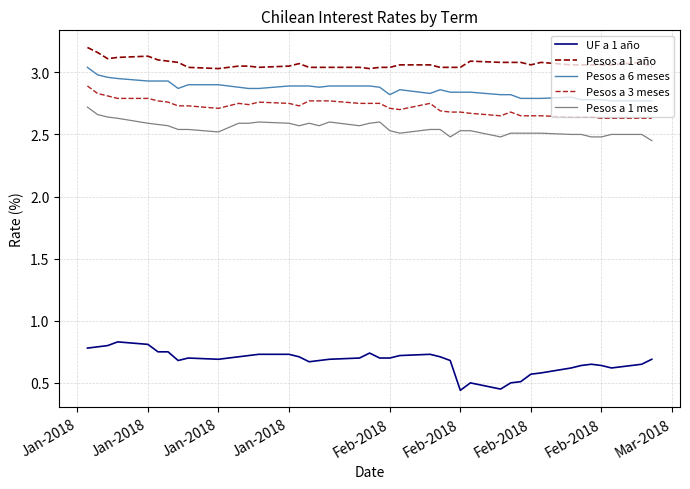

True or false: Pesos a 1 mes and Pesos a 3 meses cross at least once.

False